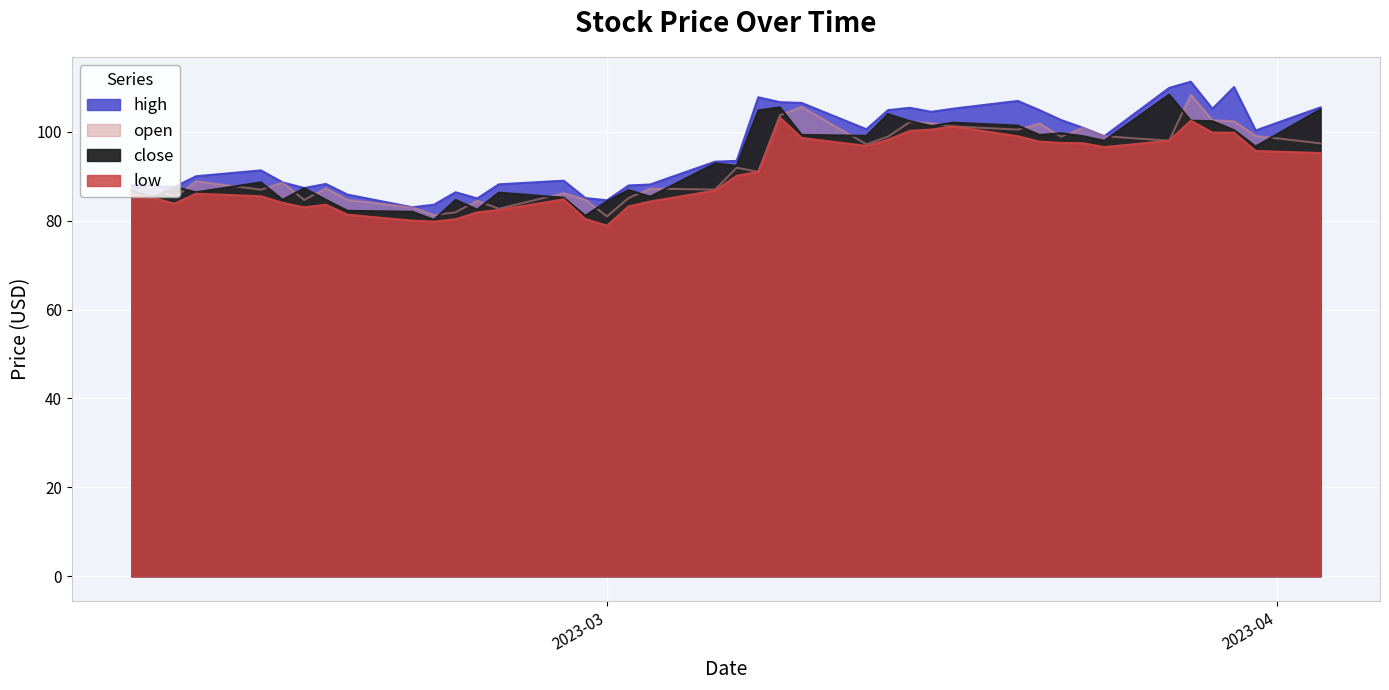

What are all the series names shown in the legend?

close, high, low, open